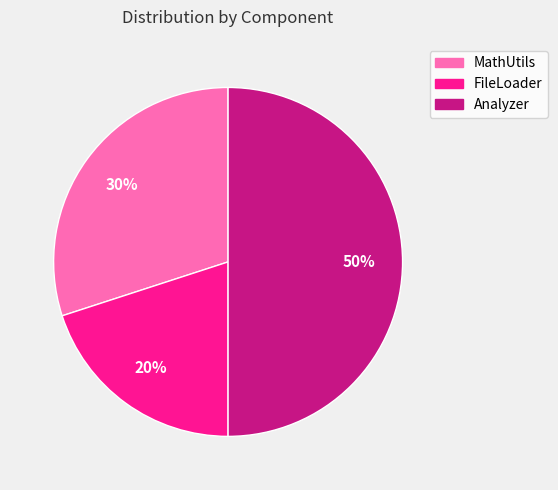

Which slice is the smallest?

FileLoader